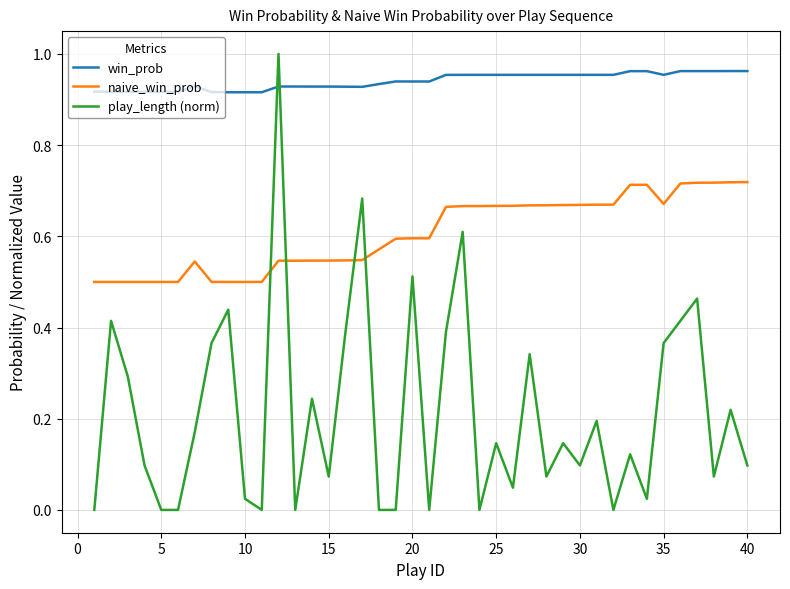

True or false: play_length (norm) and win_prob intersect in this chart.

True